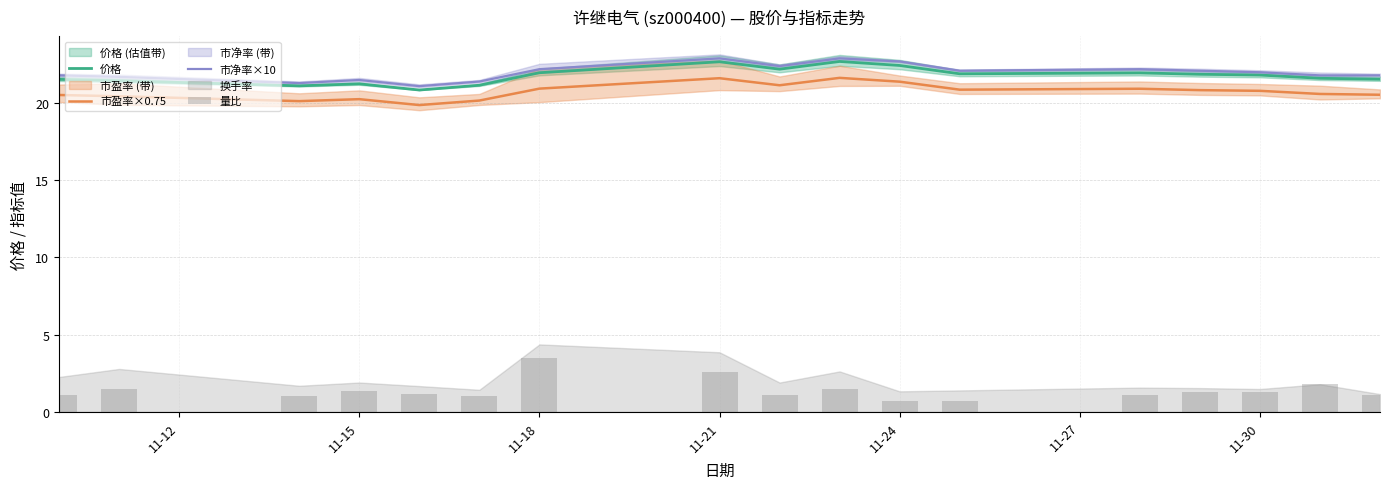

What are all the series names shown in the legend?

价格, 市盈率×0.75, 市净率×10